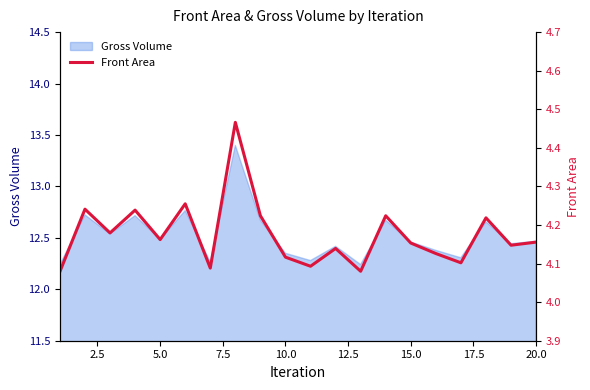

Read the value at 15.0.

4.1